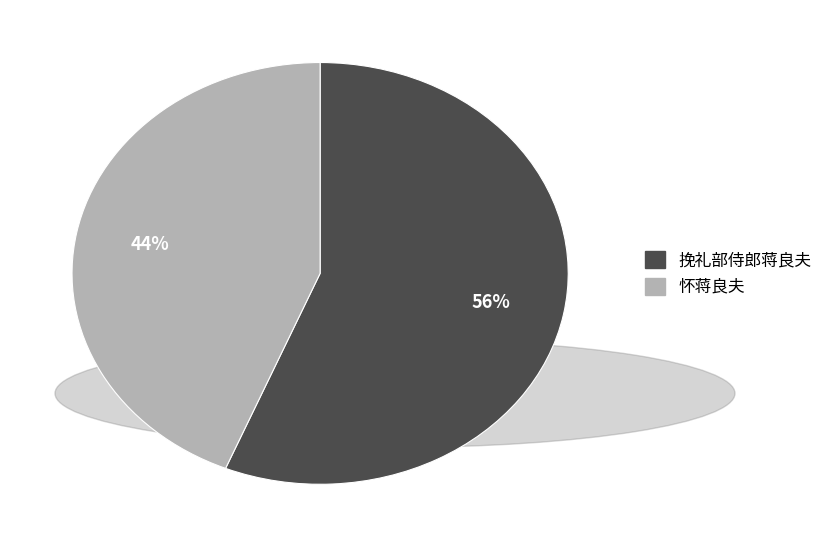

To the nearest percent, what is the difference between the 挽礼部侍郎蒋良夫 and 怀蒋良夫 slice percentages?

12%